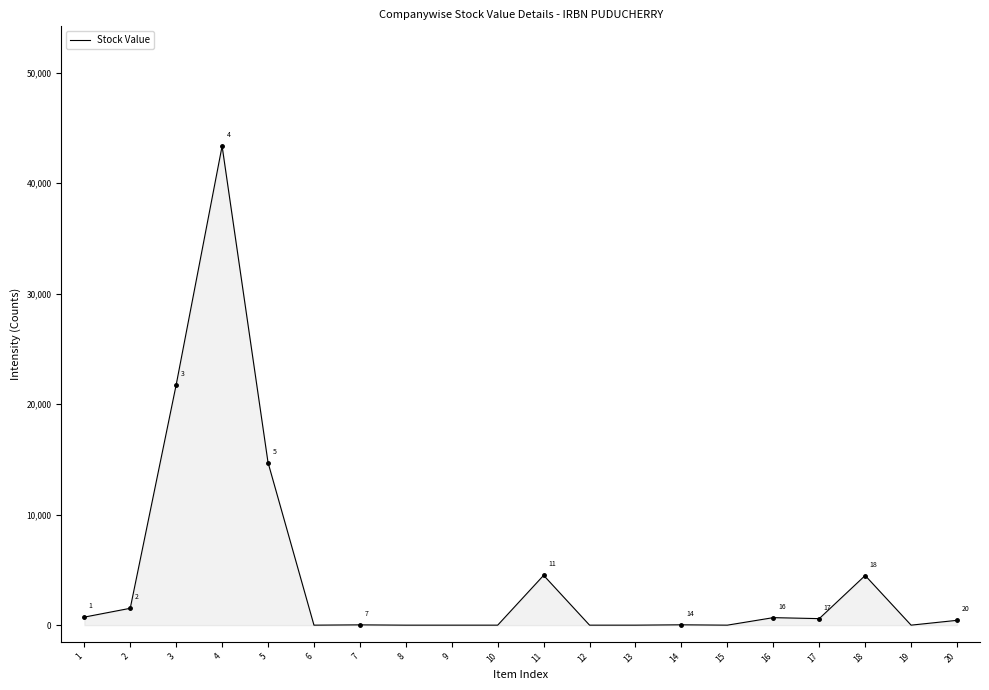

Which has a higher value, 14 or 18?

18